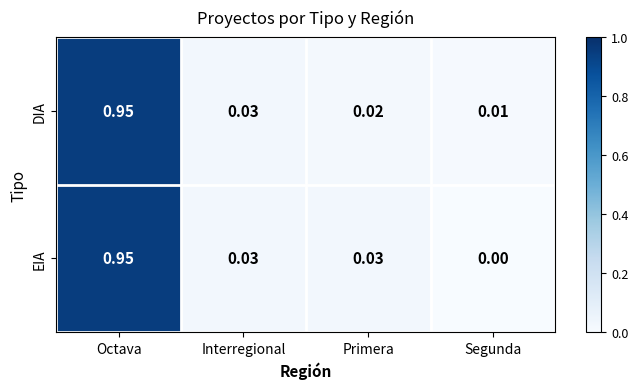

Is the value of DIA at Interregional greater than the value of EIA at Octava?

No